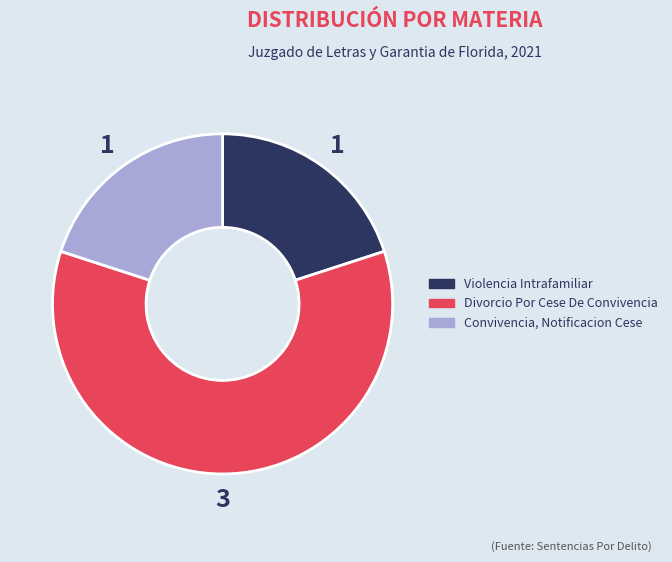

Is it true that Convivencia, Notificacion Cese is 34% of the pie?

False